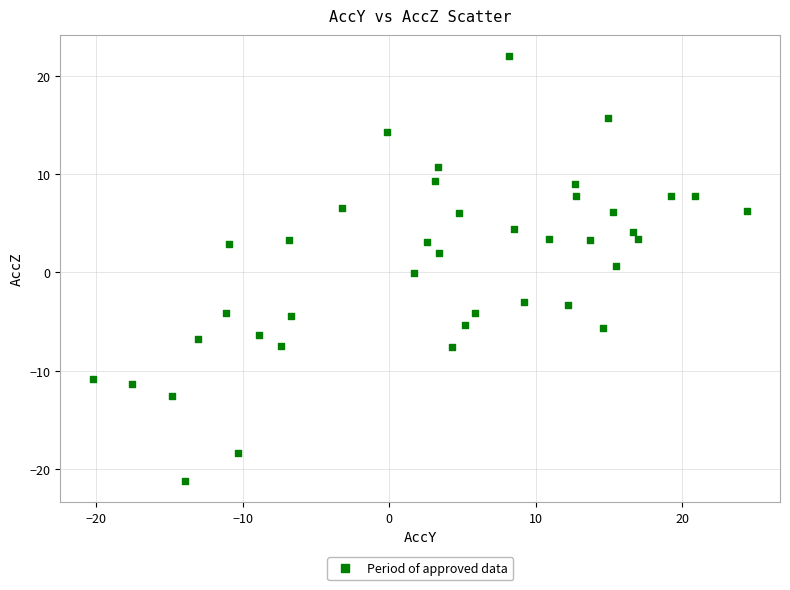

What is the range of X values (max minus min)?

44.6